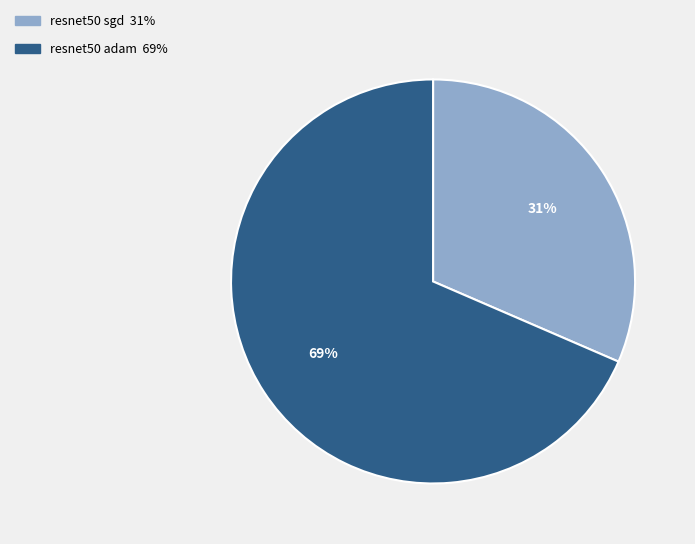

To the nearest percent, what is the average slice percentage?

50%